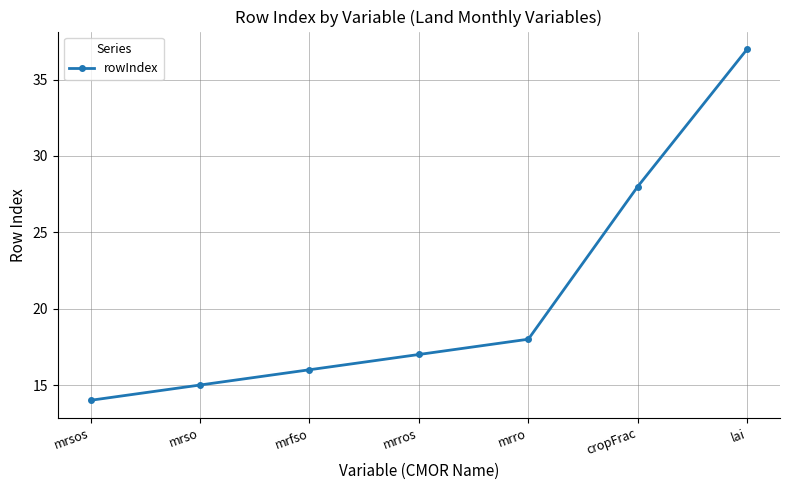

Between mrso and mrsos, which is larger?

mrso